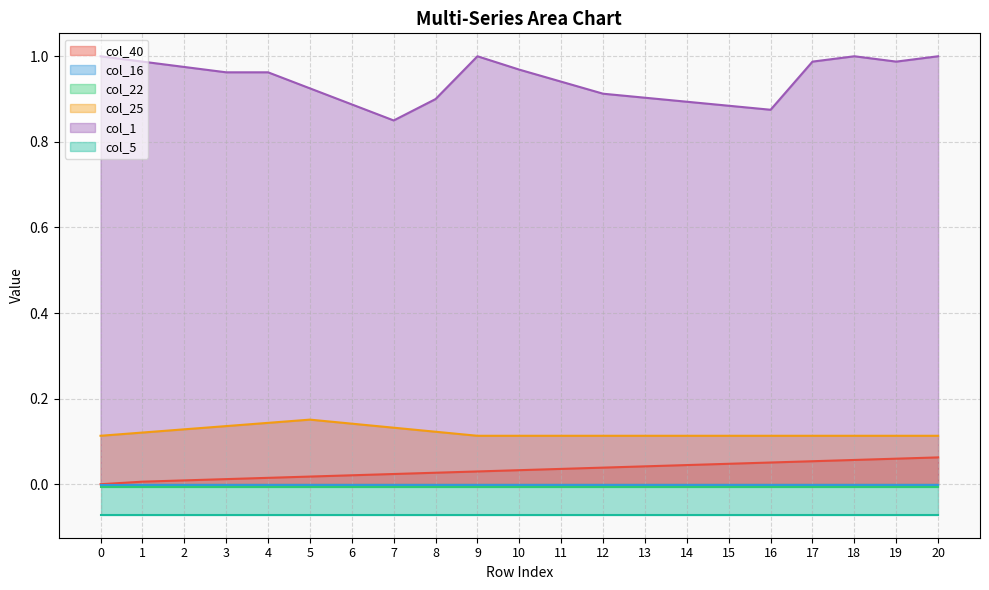

Between 5 and 16, which series saw the biggest shift?

col_1